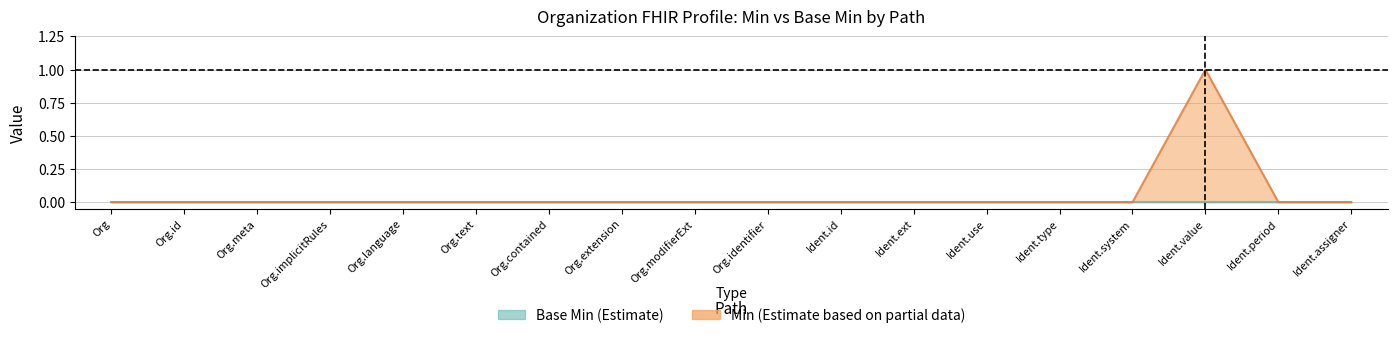

Reading left to right, what are all the values shown in this chart?

0	0	0	0	0	0	0	0	0	0	0	0	0	0	0	1	0	0